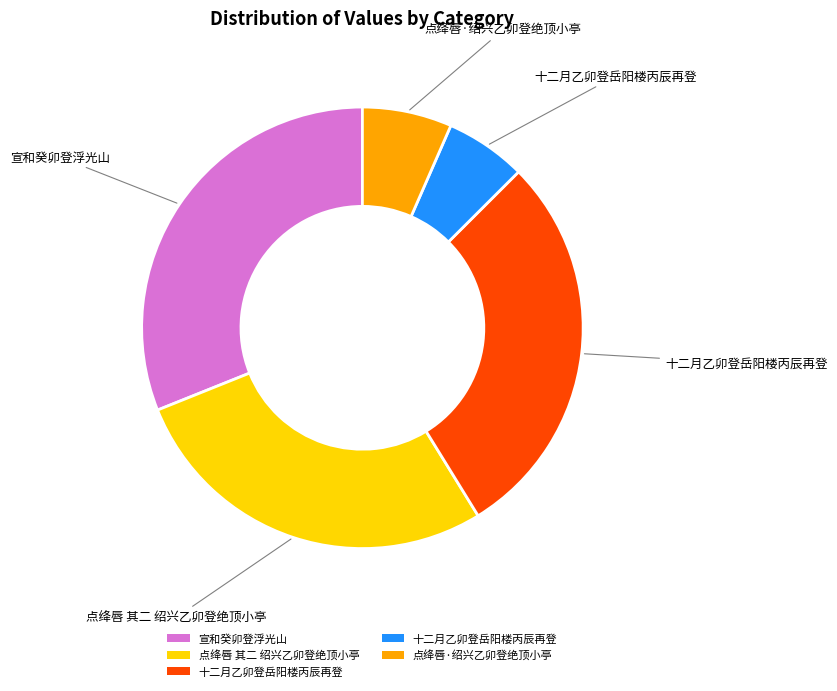

Count the number of slices in the pie.

5